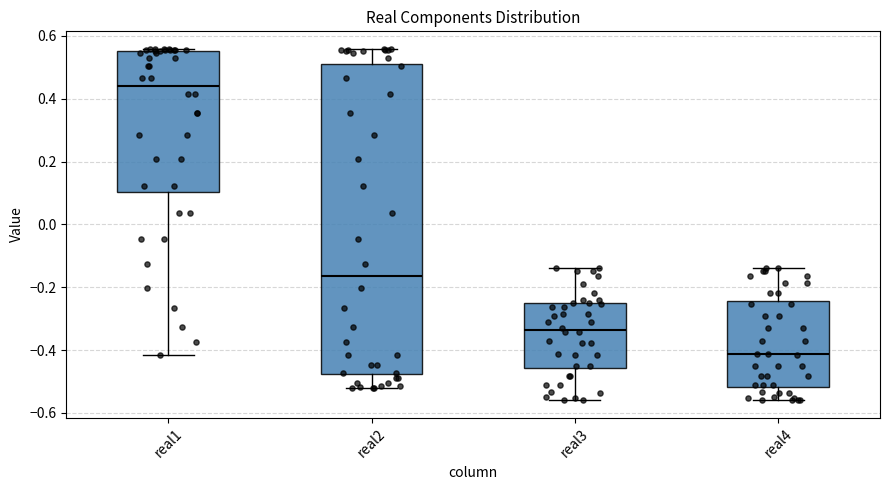

Which box is the tallest, from its lower edge to its upper edge?

real2